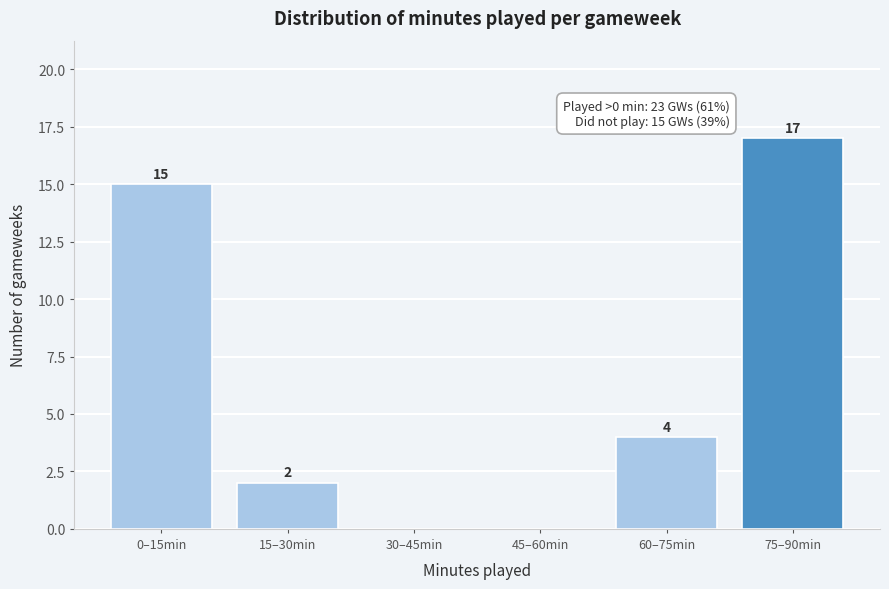

Reading left to right, list all the values displayed in this chart.

0–15min=15	15–30min=2	30–45min=0	45–60min=0	60–75min=4	75–90min=17